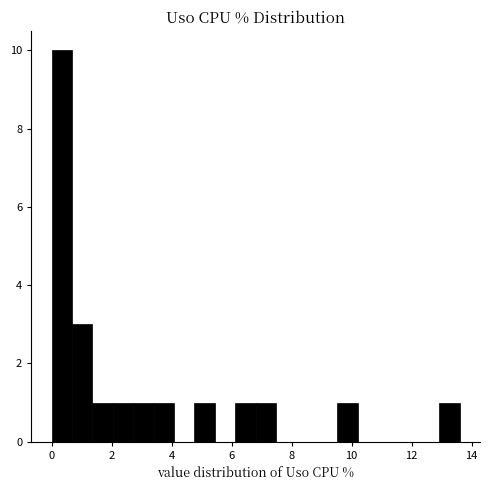

Around what value on the x-axis is the tallest bar? Give the approximate position of its centre, as read against the axis.

0.4